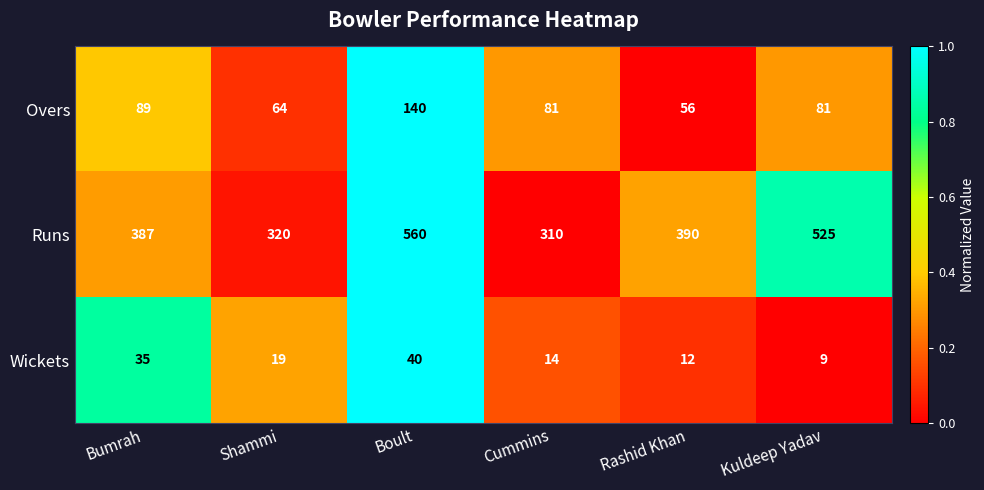

Is it true that Wickets equals 14 at Cummins?

True